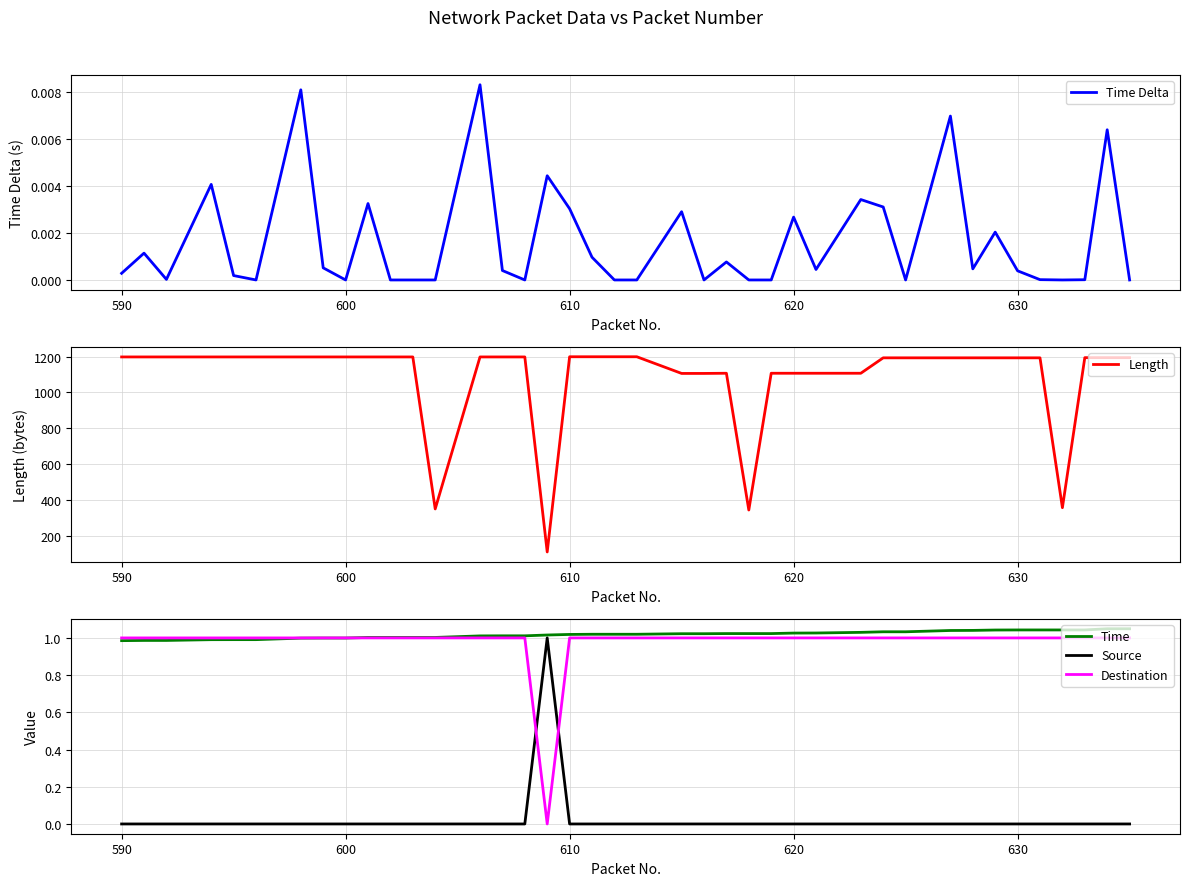

In Time Delta, how many points are higher than both neighbors (excluding endpoints)?

13